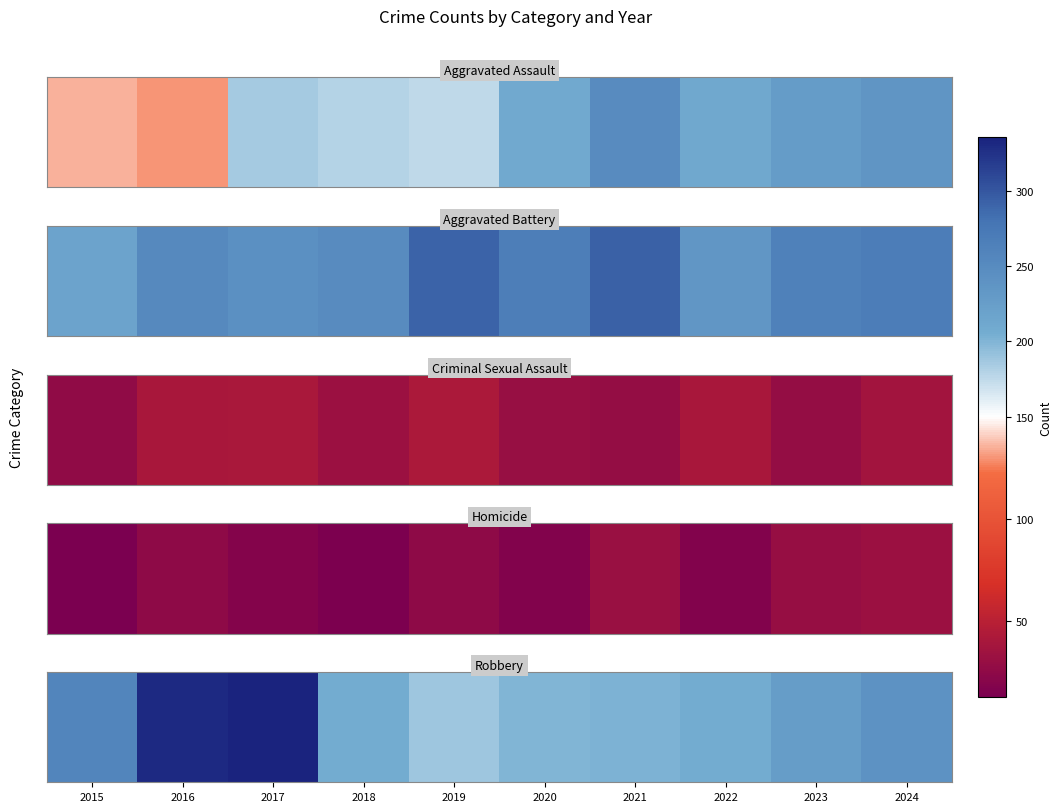

Reading left to right, transcribe all the data shown in this chart.

2015=258	2016=331	2017=336	2018=206	2019=188	2020=200	2021=202	2022=205	2023=226	2024=241